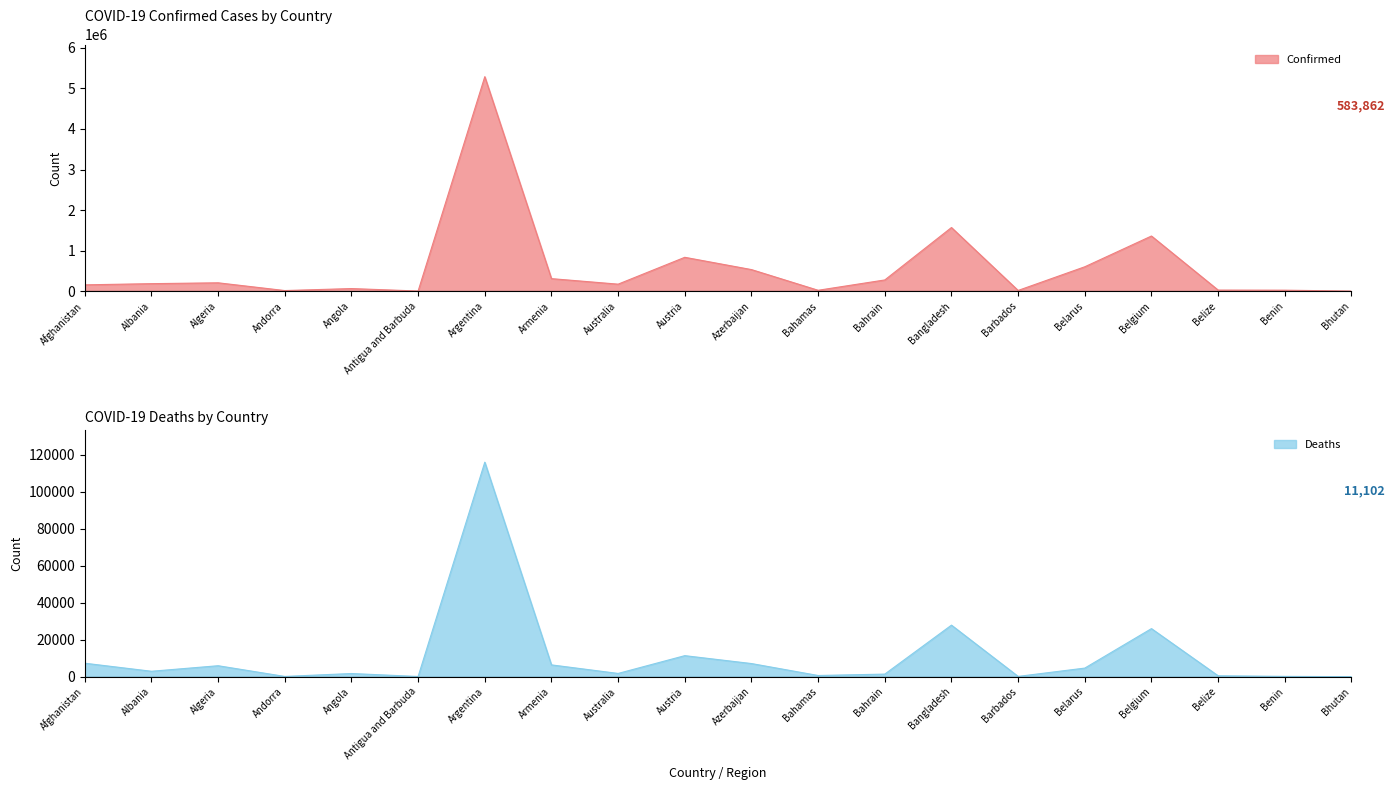

At Algeria, list the series in order from largest to smallest.

Confirmed, Deaths